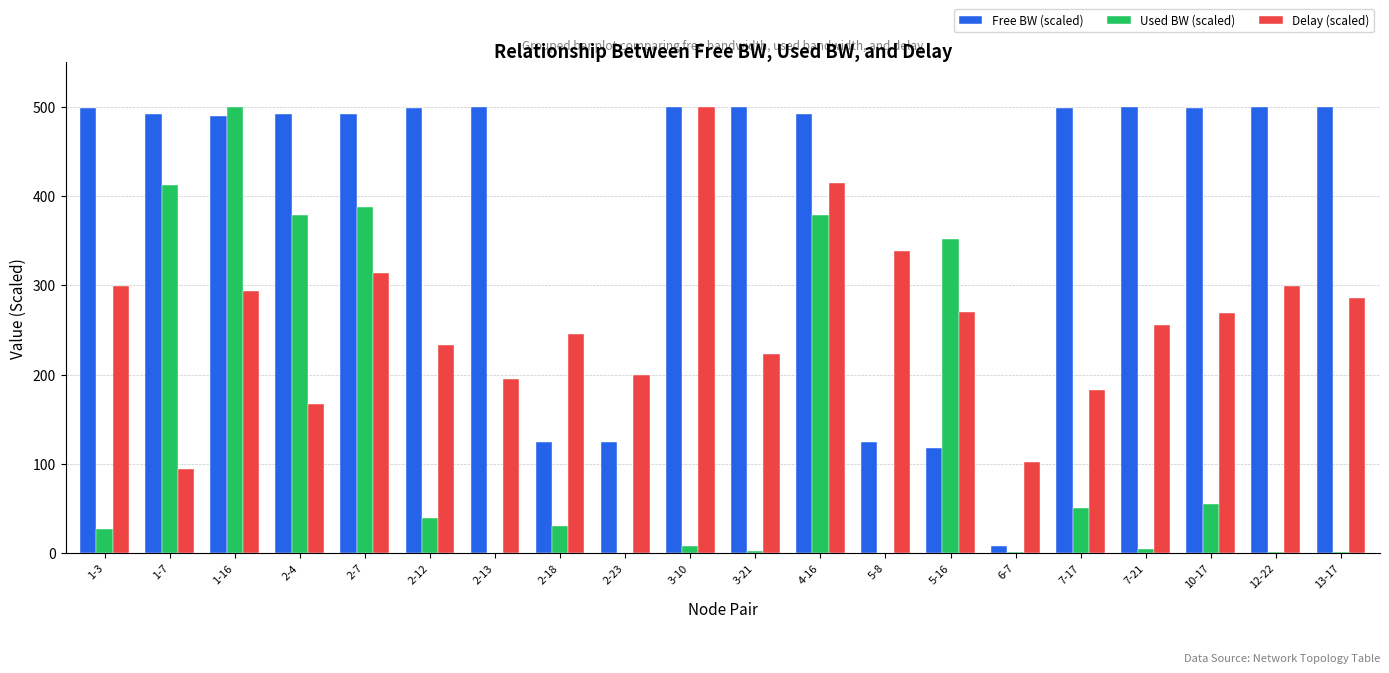

Which series changed the most between 2-4 and 2-18?

Free BW (scaled)